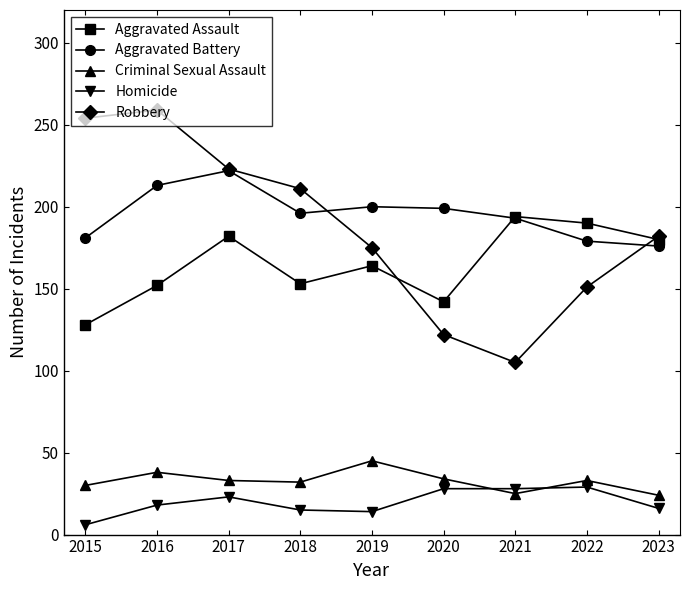

At which category does the chart reach its minimum across all series?

2015